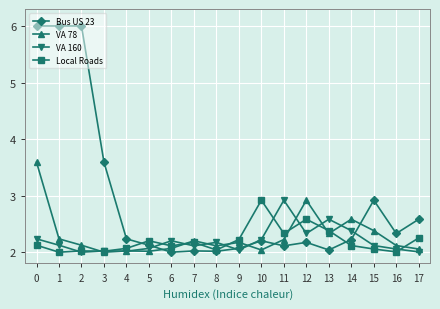

True or false: VA 78 has more than 1 interior local peaks.

True